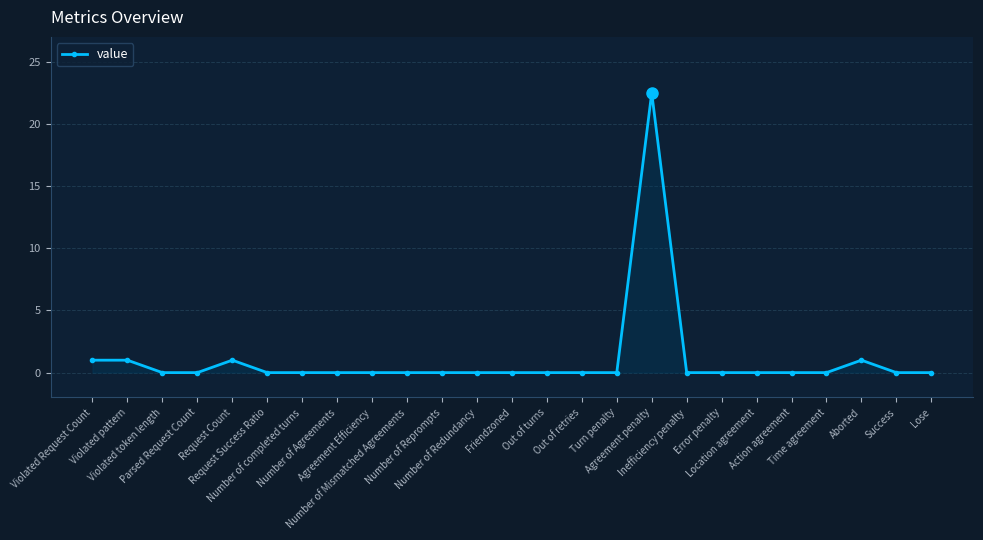

True or false: the data shows -11.8 at Violated token length.

False